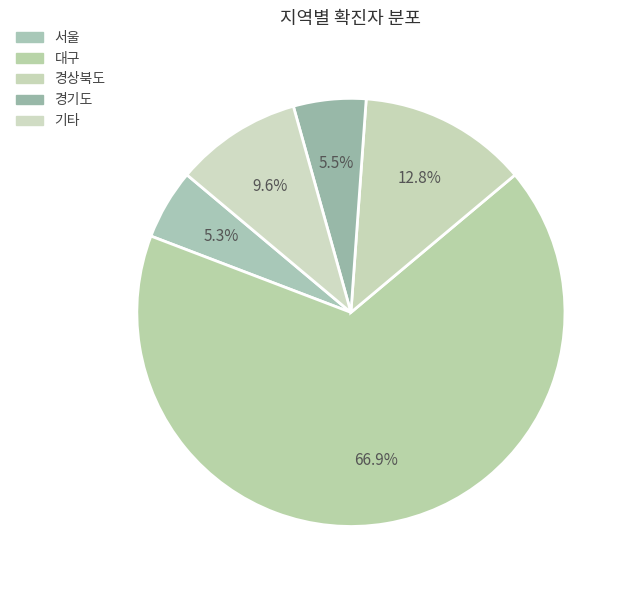

How many segments does this pie chart have?

5